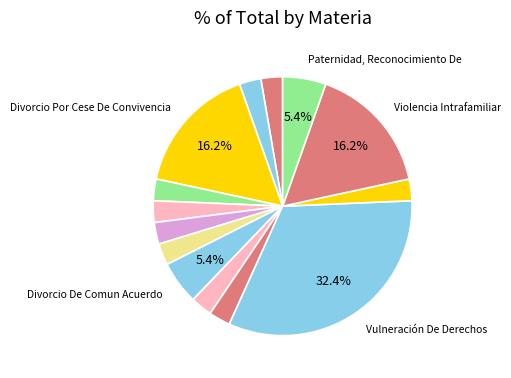

Count the number of slices in the pie.

14